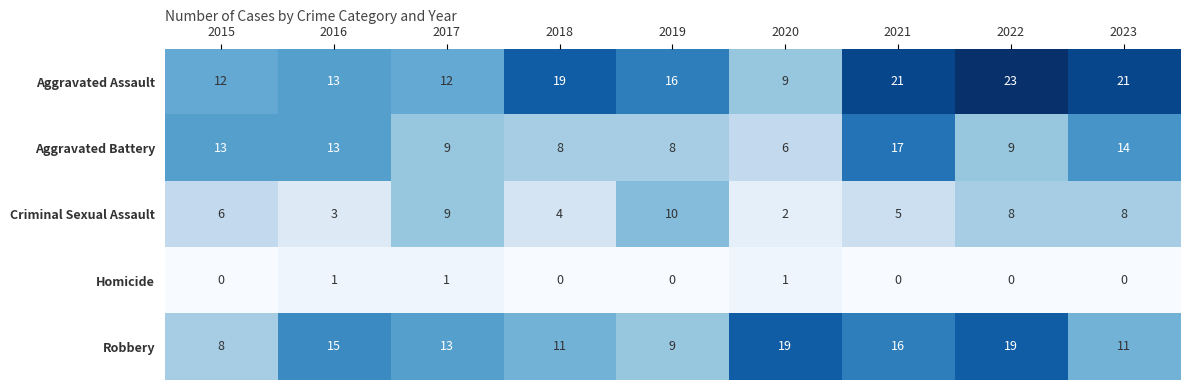

What is the greatest value displayed?

23